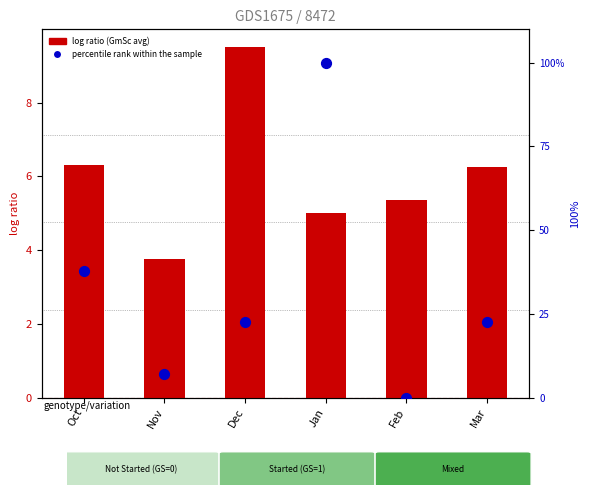

Which series reaches the maximum Y coordinate?

percentile rank within the sample